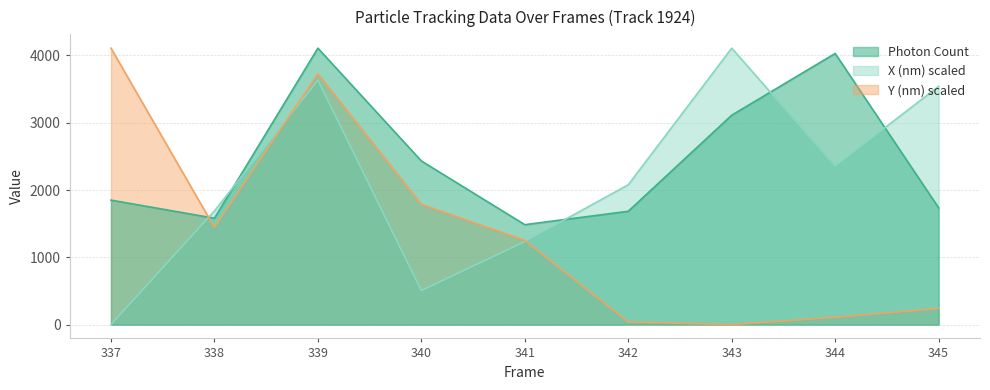

True or false: Y (nm) scaled has more than 2 points higher than both neighbors.

False